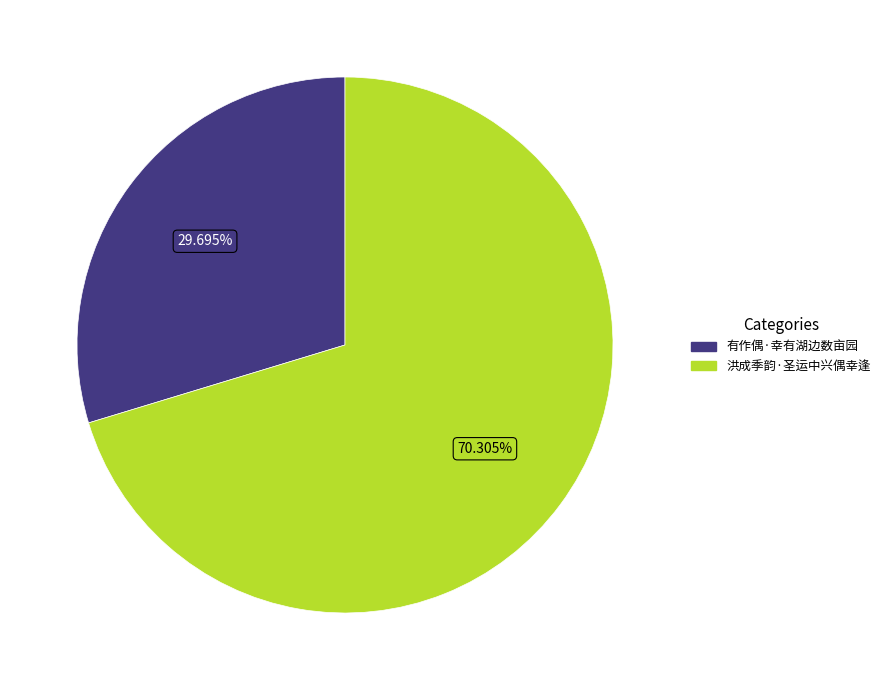

To the nearest percent, what is the average slice percentage?

50%